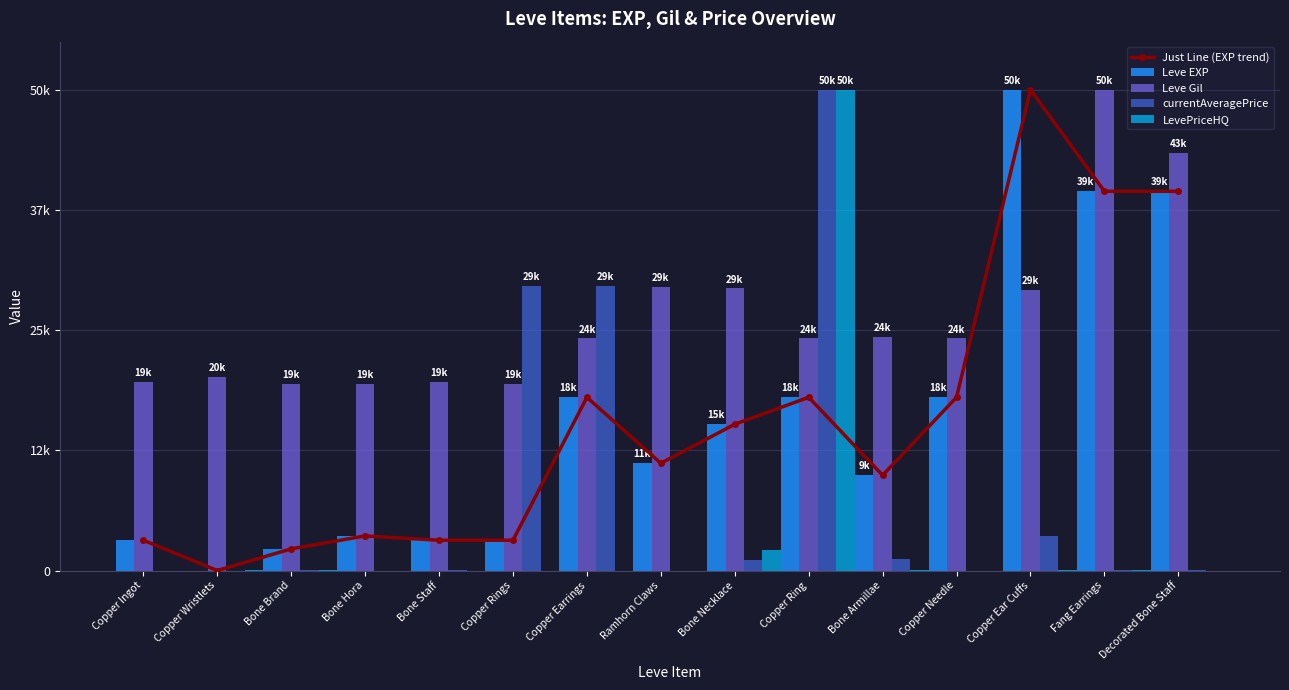

At how many categories does at least one series exceed 9679?

15